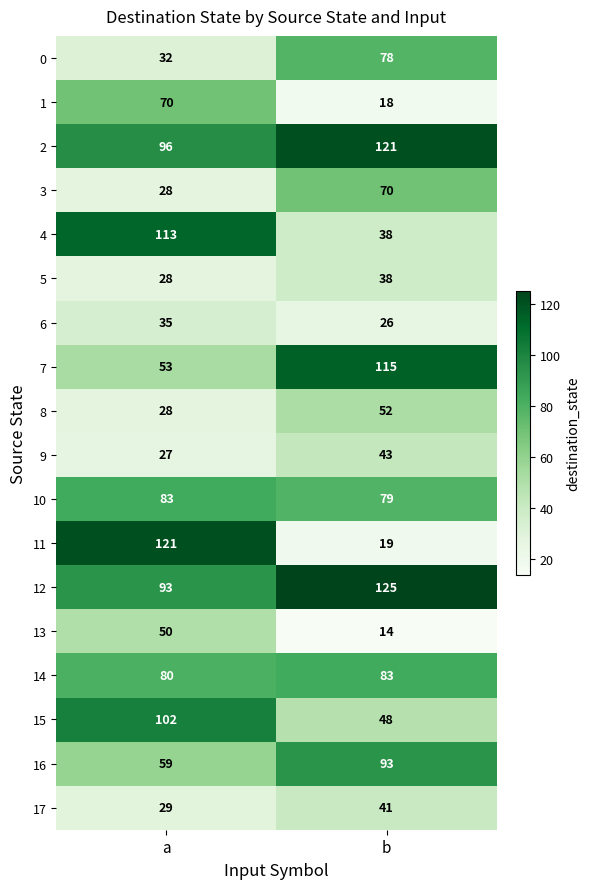

What is the sum of the 4 values at b and a?

151